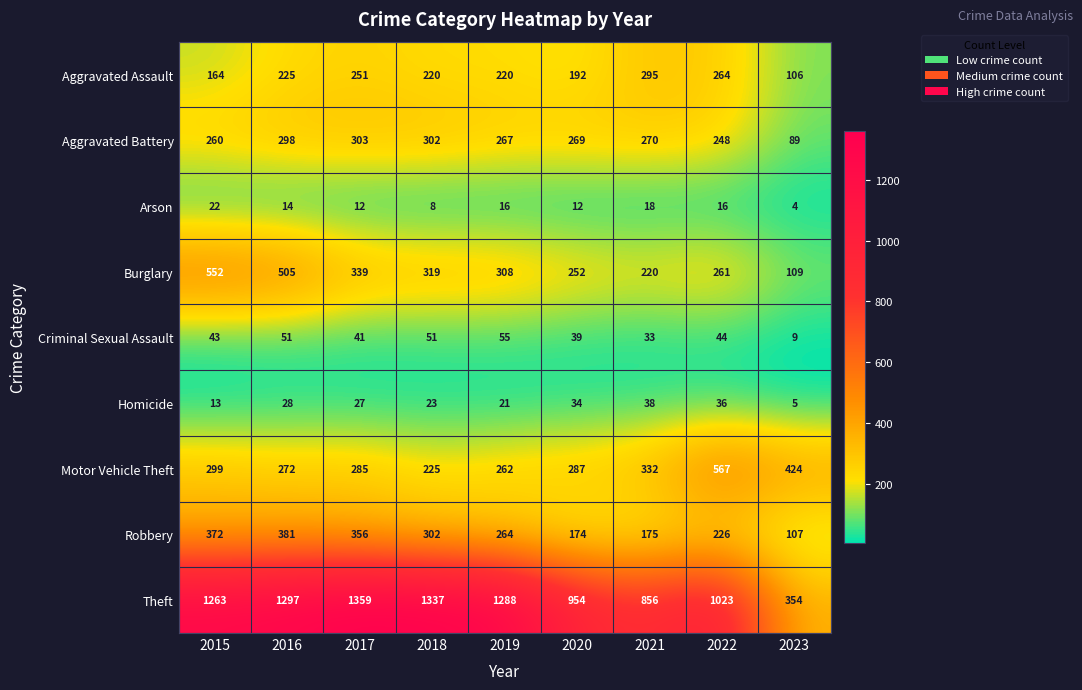

Is it true that Homicide equals 36 at 2022?

True